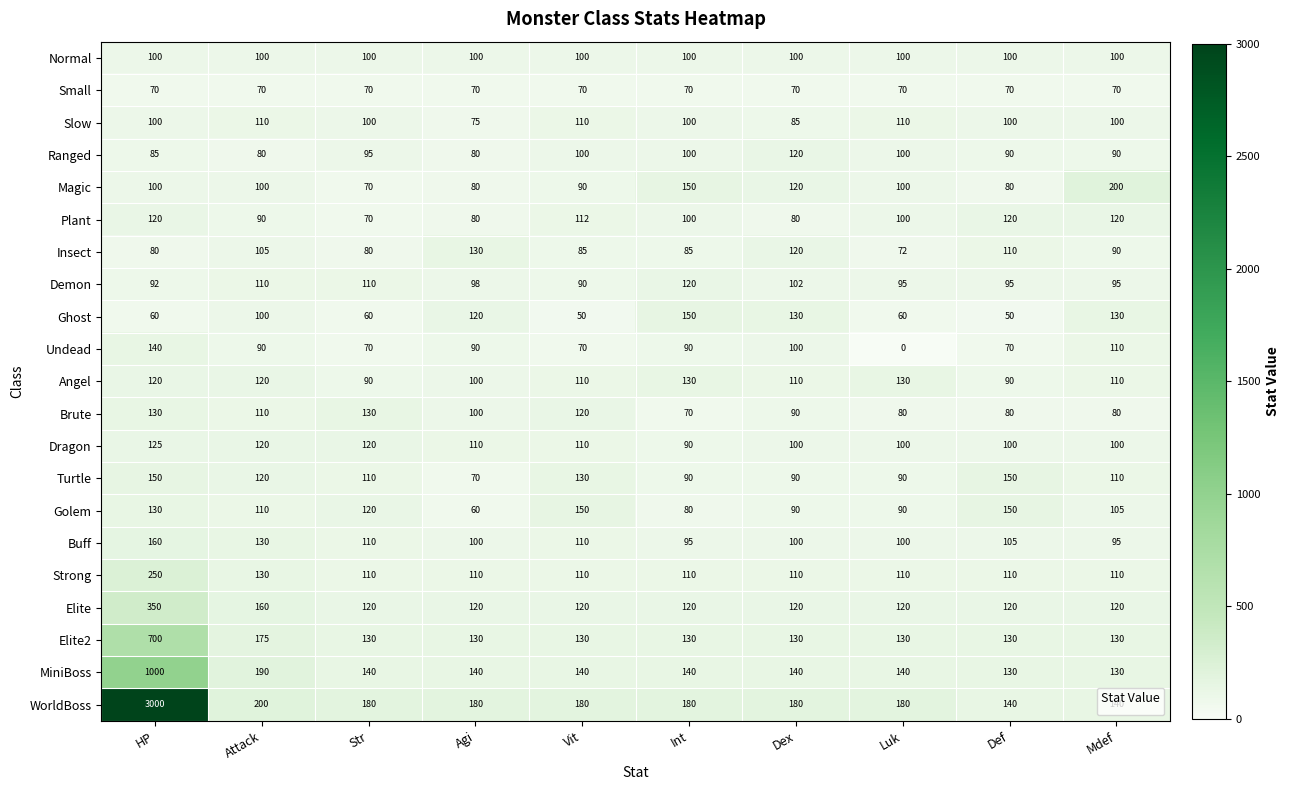

What is the approximate value of Turtle at Def, to the nearest 10?

150